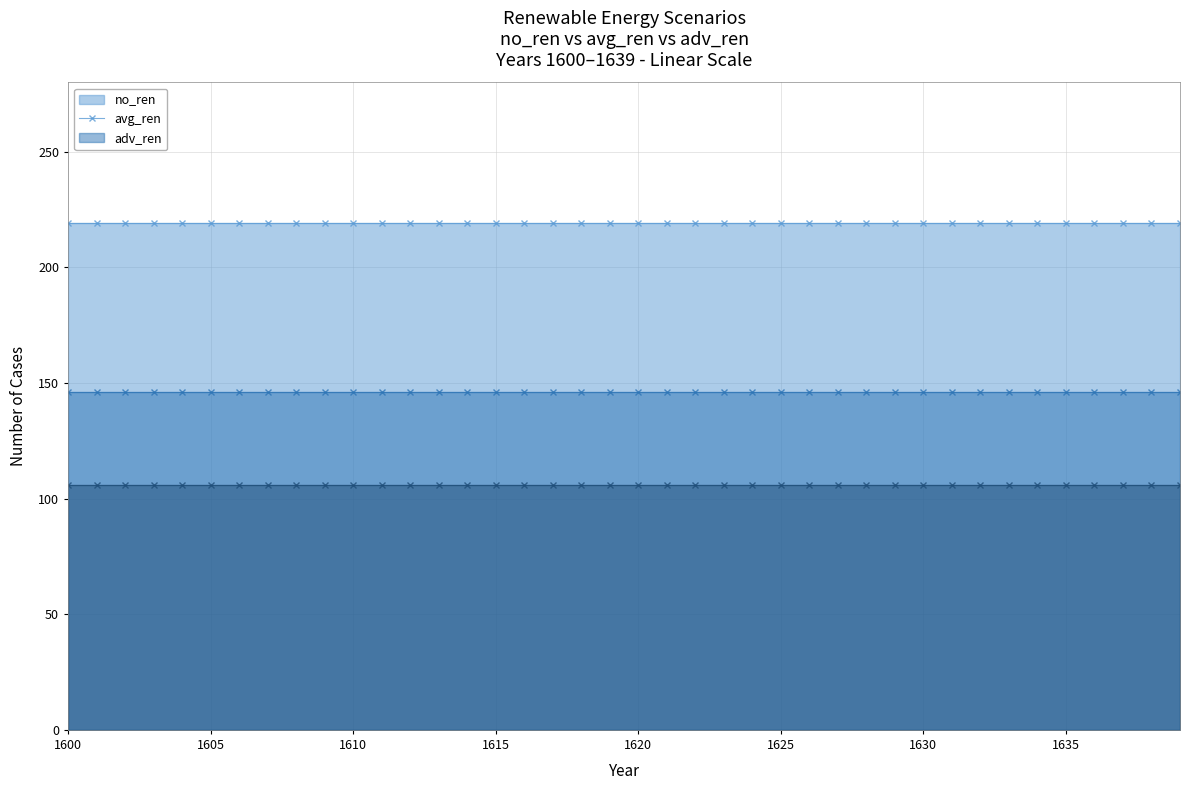

What is the value of the avg_ren point at the 17th from the left?

146